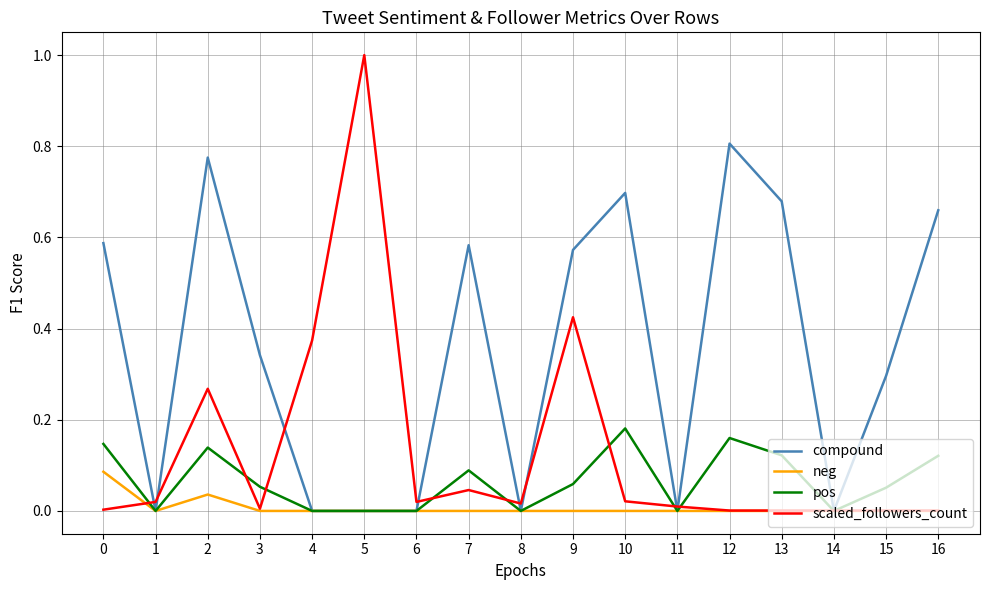

Which series has the largest range (max minus min)?

scaled_followers_count